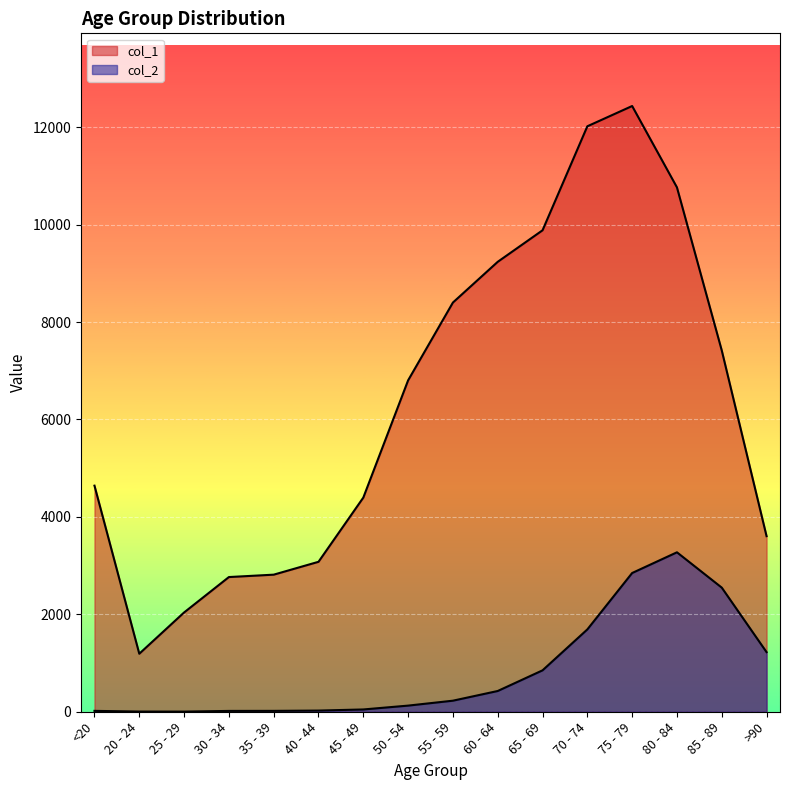

Rank the series by their maximum value, from highest to lowest.

col_1, col_2